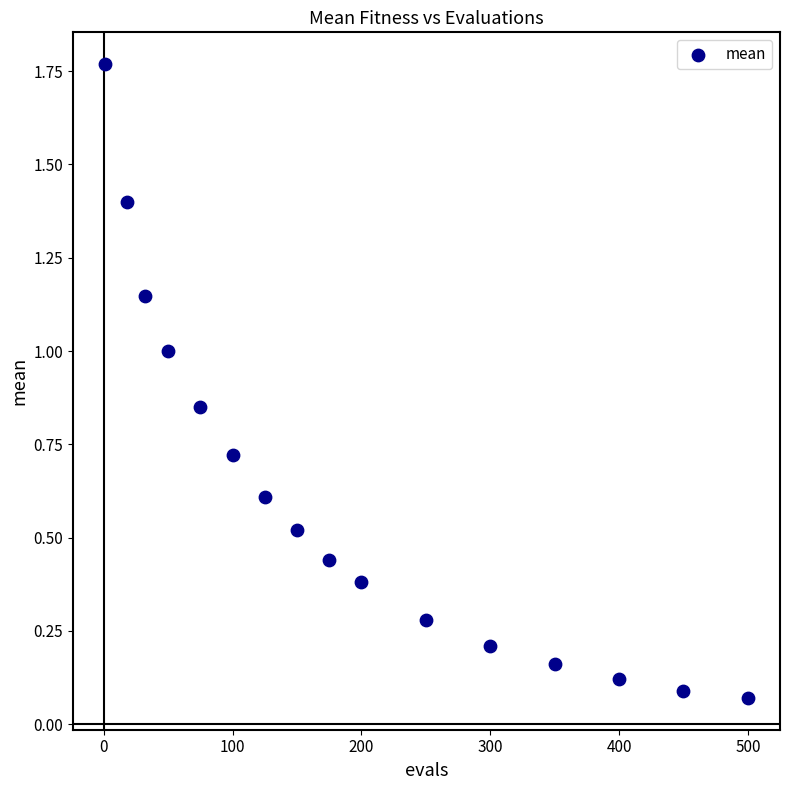

What is the range of Y values (max minus min)?

1.7